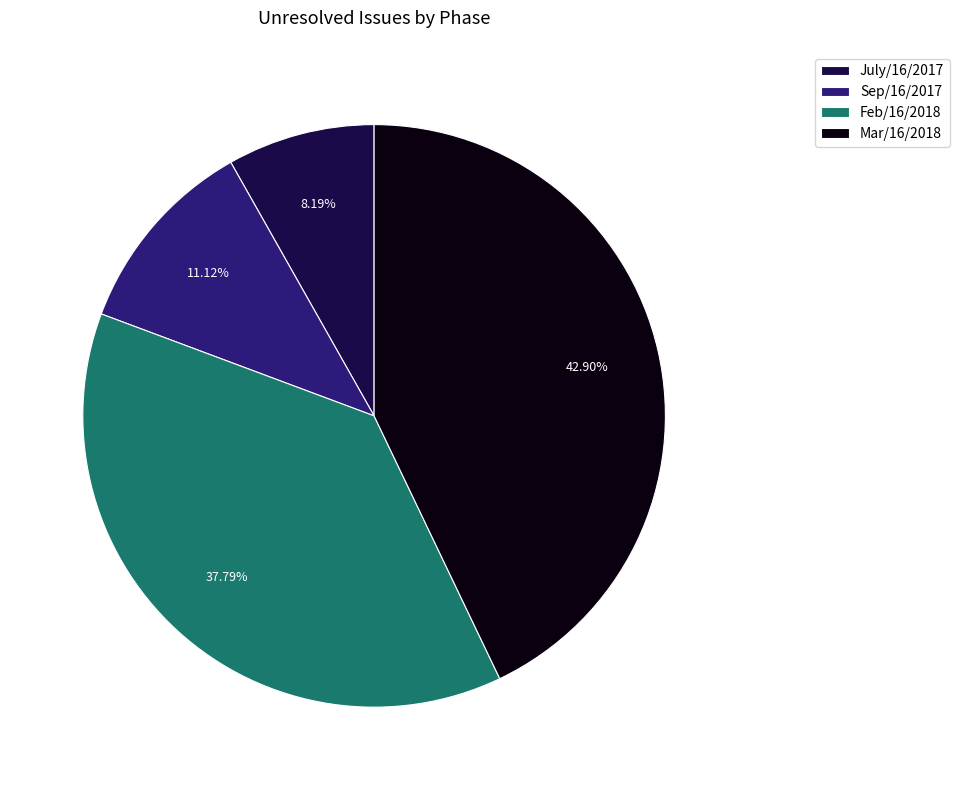

Which category has the smallest portion of the pie?

July/16/2017